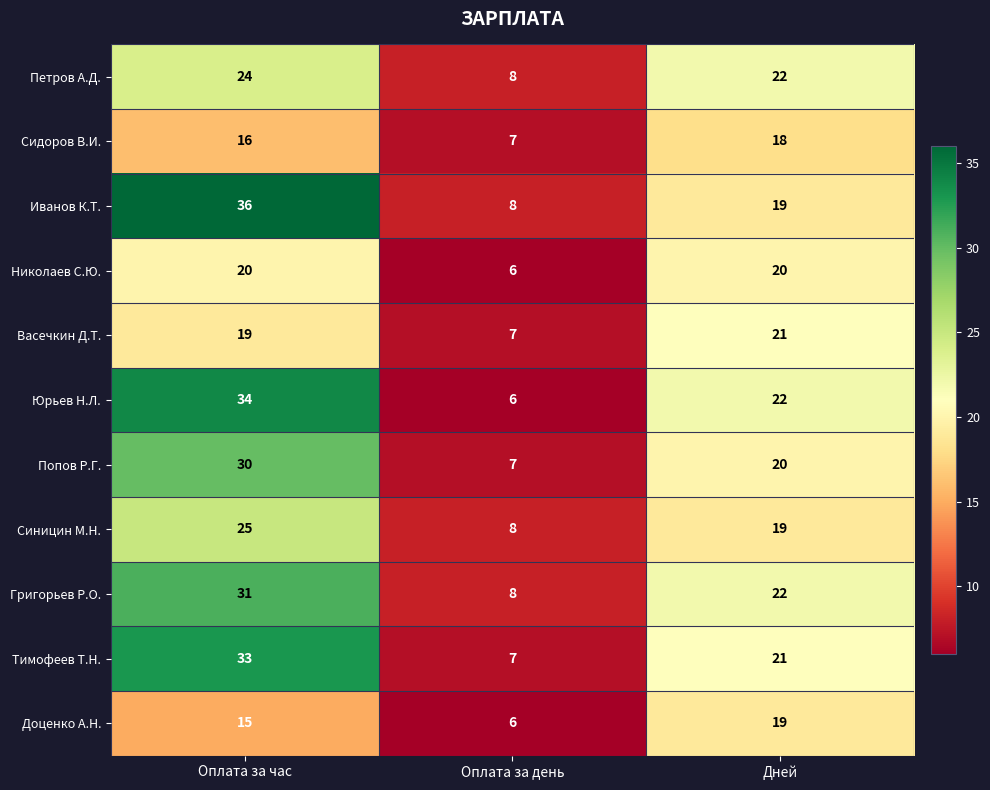

List the series in order of their peak value, highest first.

Иванов К.Т., Юрьев Н.Л., Тимофеев Т.Н., Григорьев Р.О., Попов Р.Г., Синицин М.Н., Петров А.Д., Васечкин Д.Т., Николаев С.Ю., Доценко А.Н., Сидоров В.И.